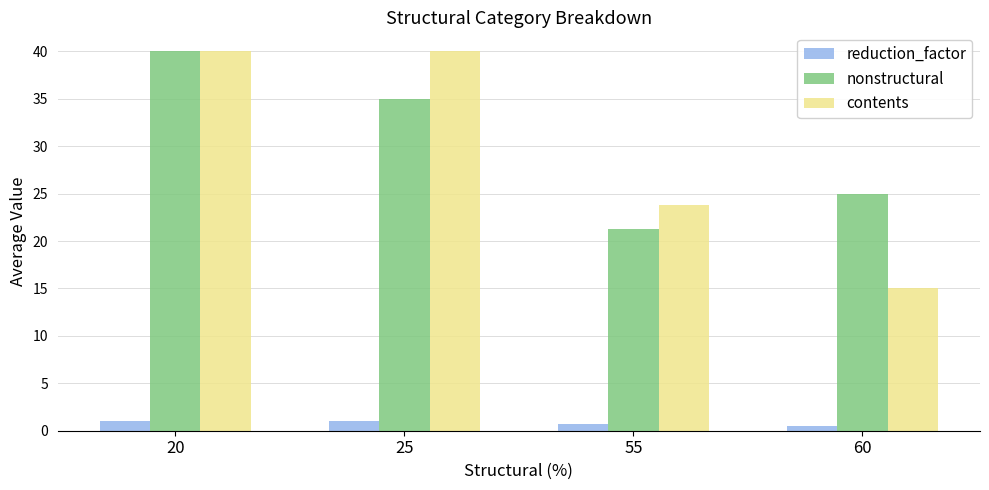

How many groups of bars are there?

4